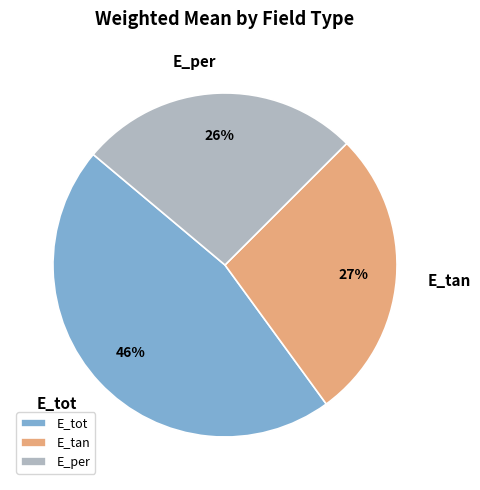

How many segments does this pie chart have?

3